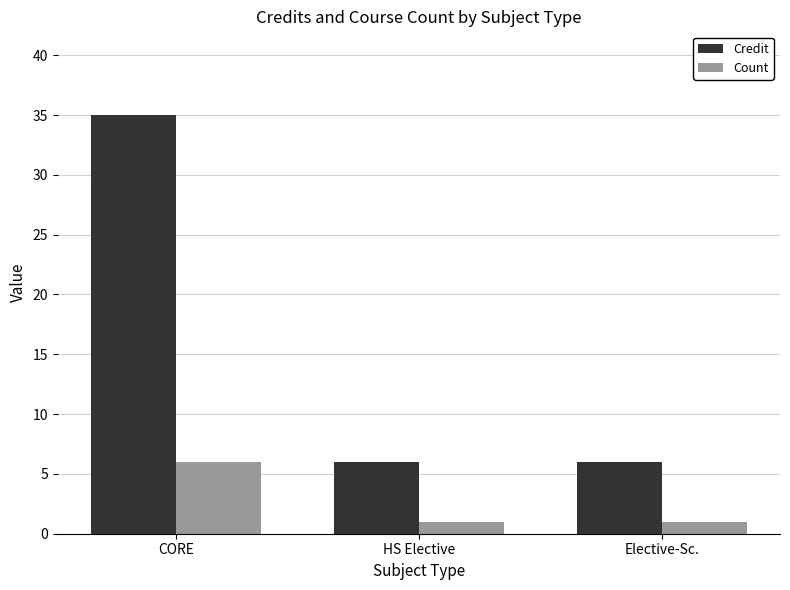

Is the value of Credit at HS Elective greater than the value of Count at HS Elective?

Yes